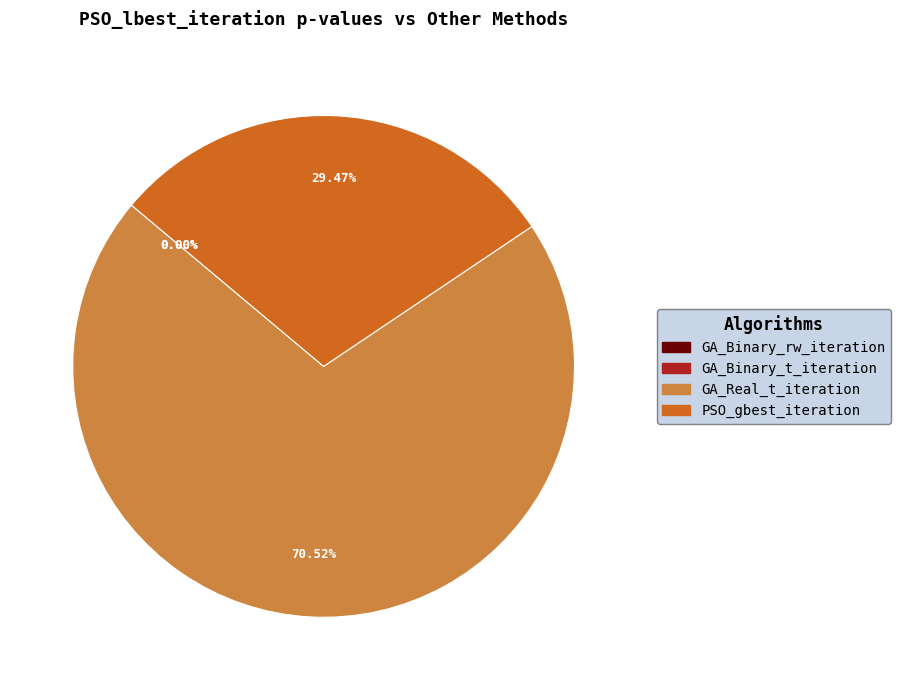

What is the majority slice?

GA_Real_t_iteration